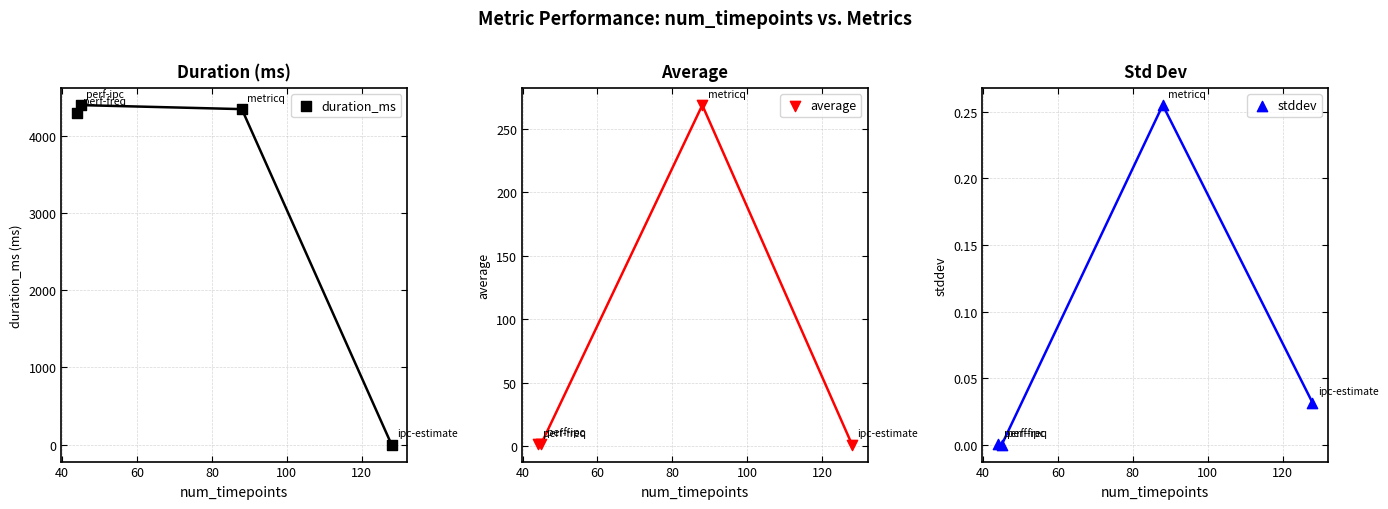

What are all the series names shown in the legend?

duration_ms, average, stddev